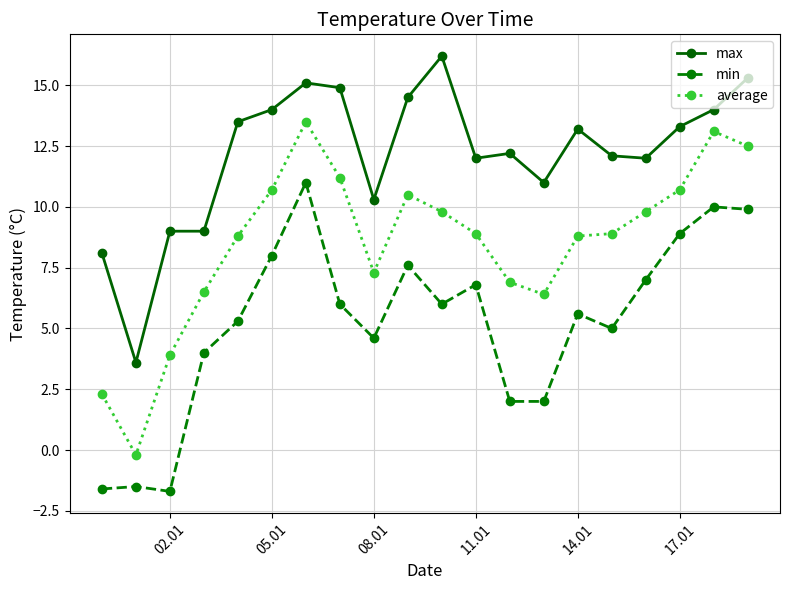

List the series in order of their peak value, highest first.

max, average, min